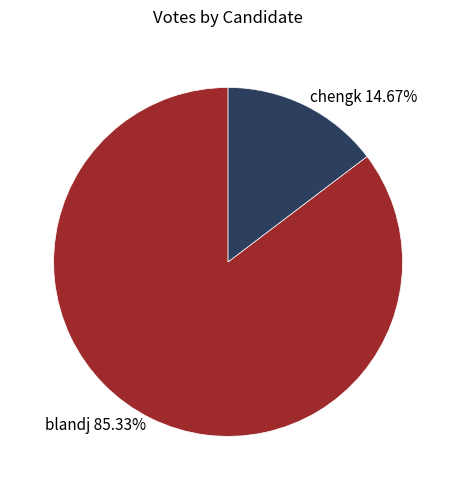

True or false: blandj accounts for 77% of the total.

False